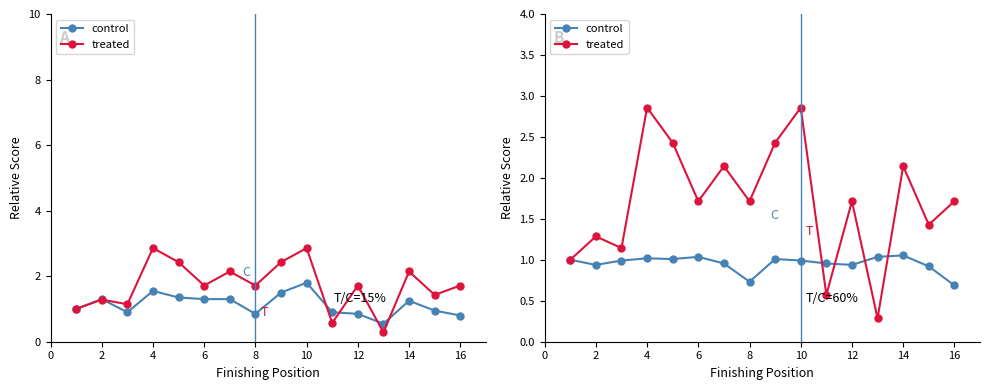

What is the minimum value for control?

0.7